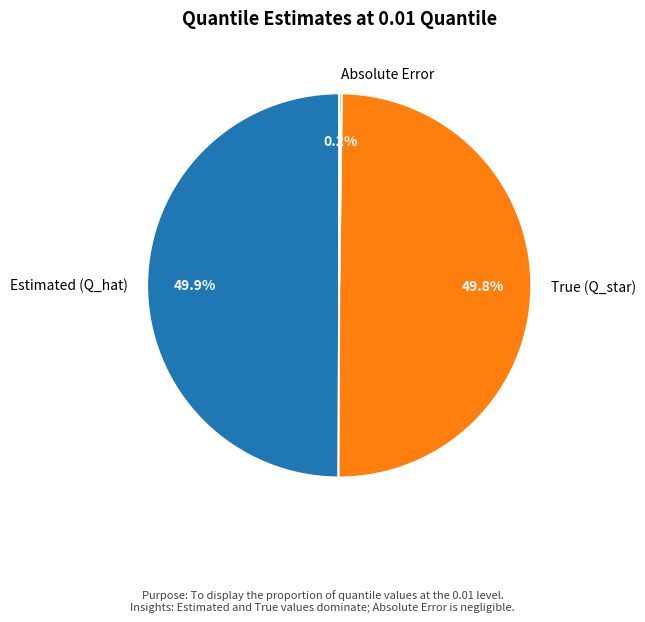

What portion of the pie excludes Estimated (Q_hat)?

50.1%